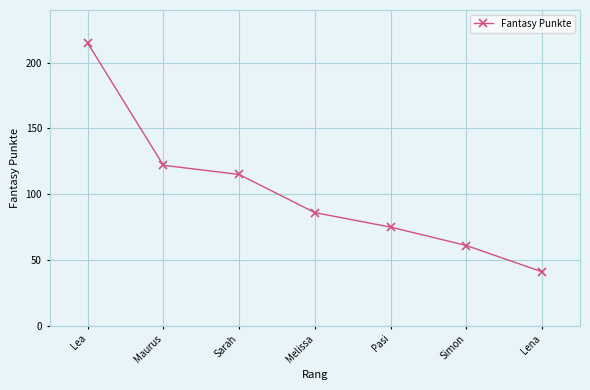

Is it true that the value at Melissa is 143?

False